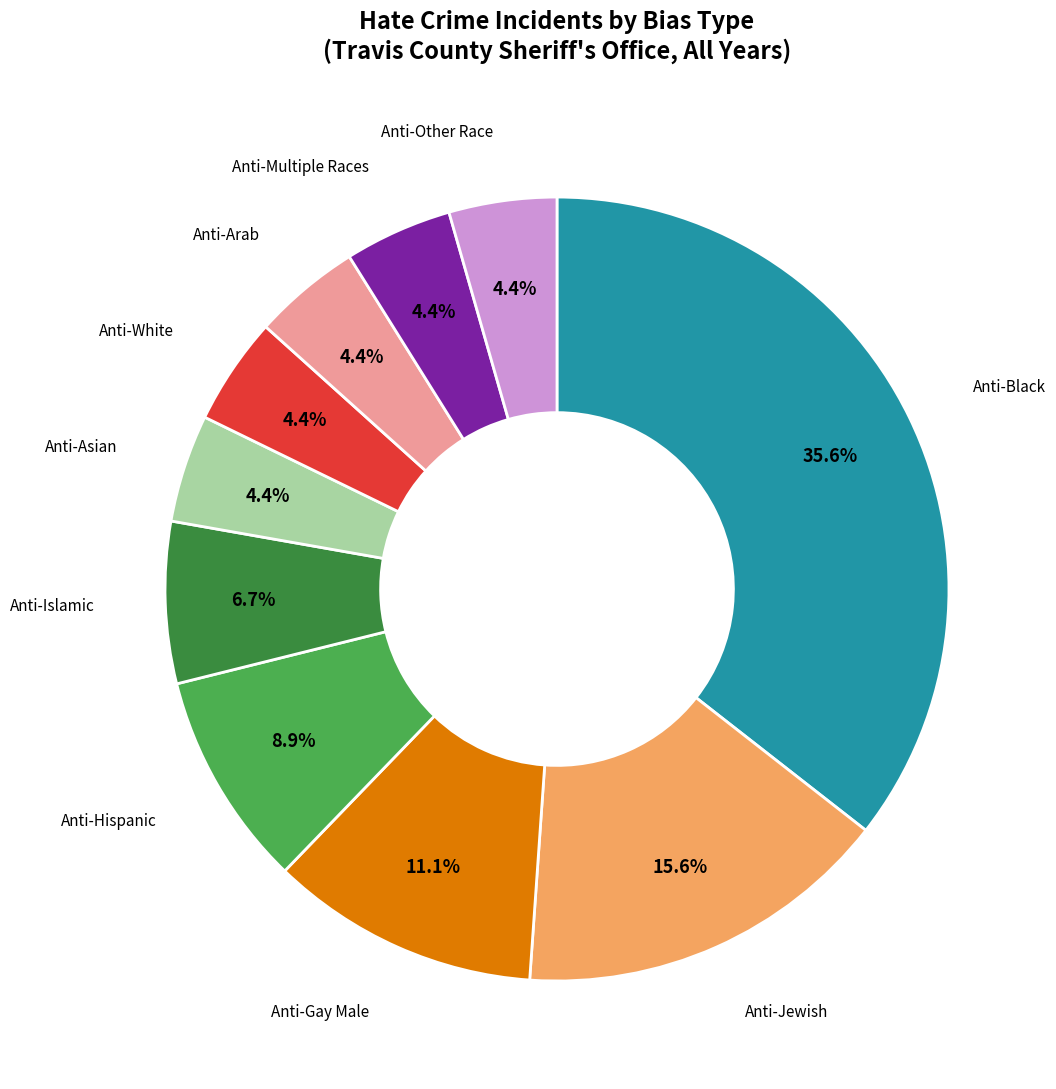

Which category has the biggest portion of the pie?

Anti-Black